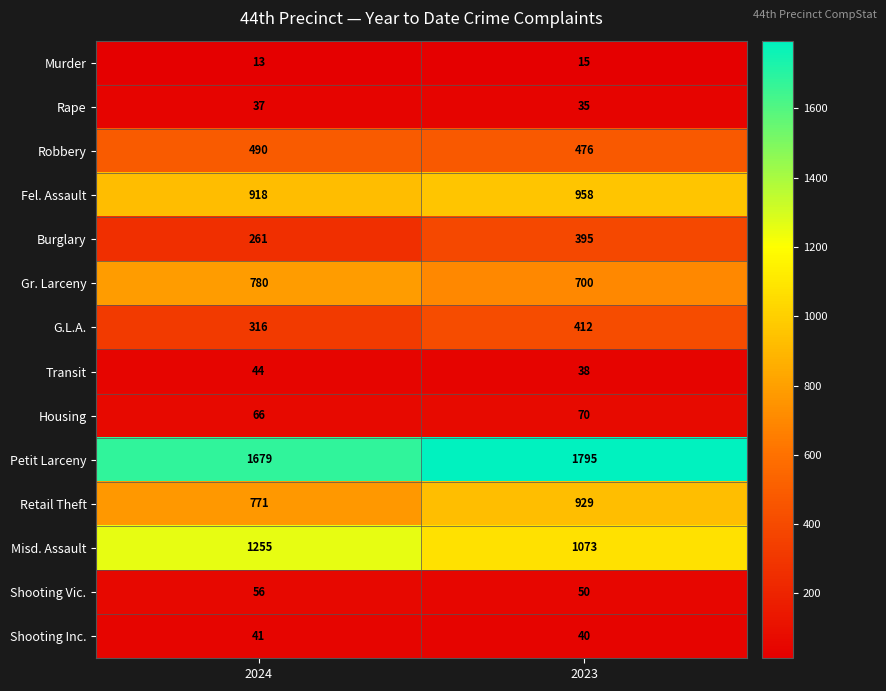

What value does the Shooting Inc. series have at 2024?

41